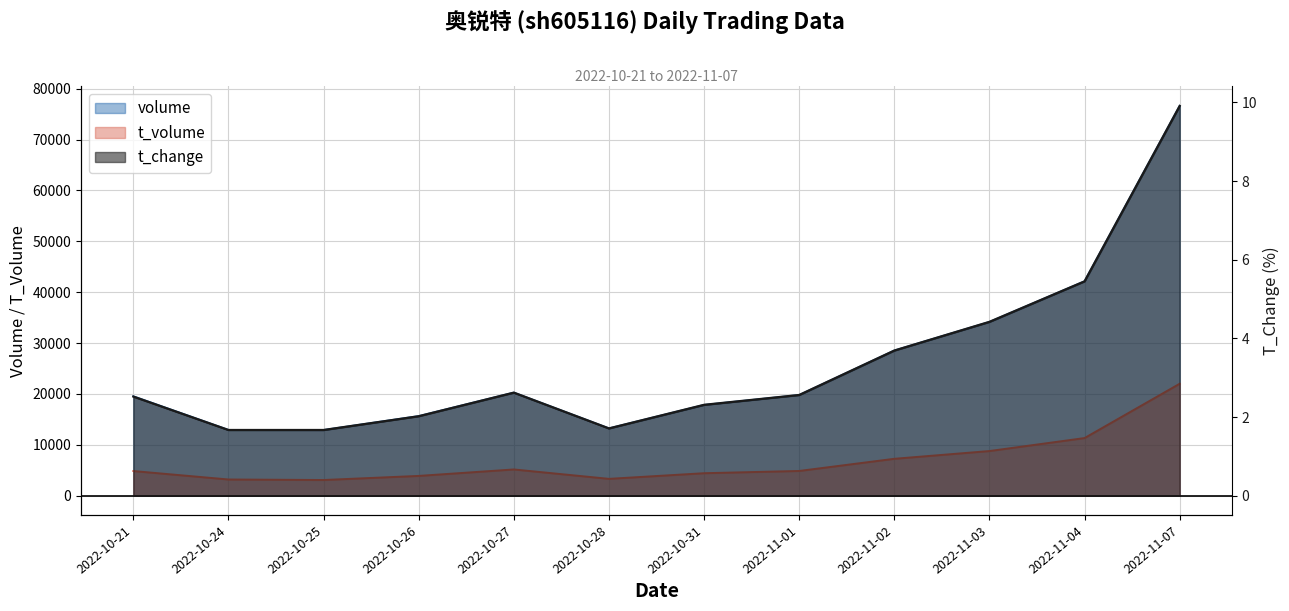

What position from the right is 2022-10-31?

6